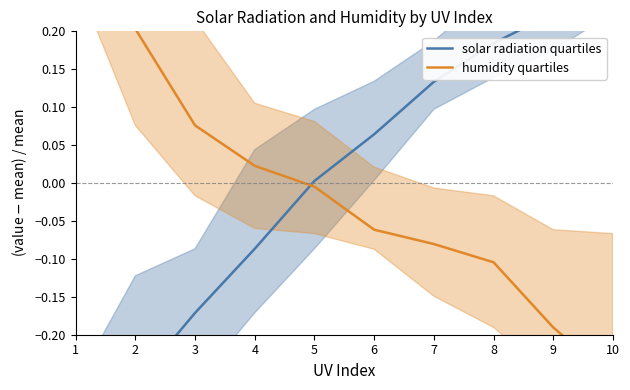

Rank the series by their maximum value, from highest to lowest.

humidity quartiles, solar radiation quartiles